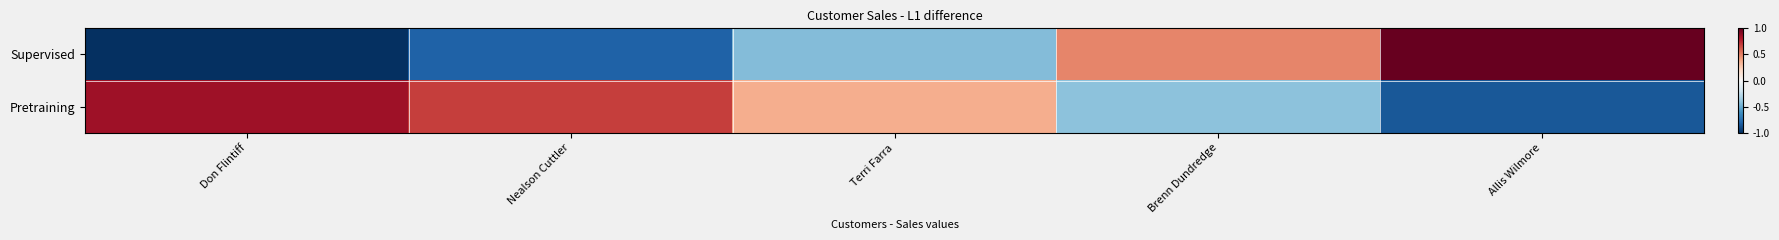

At how many categories does at least one series exceed 0?

5